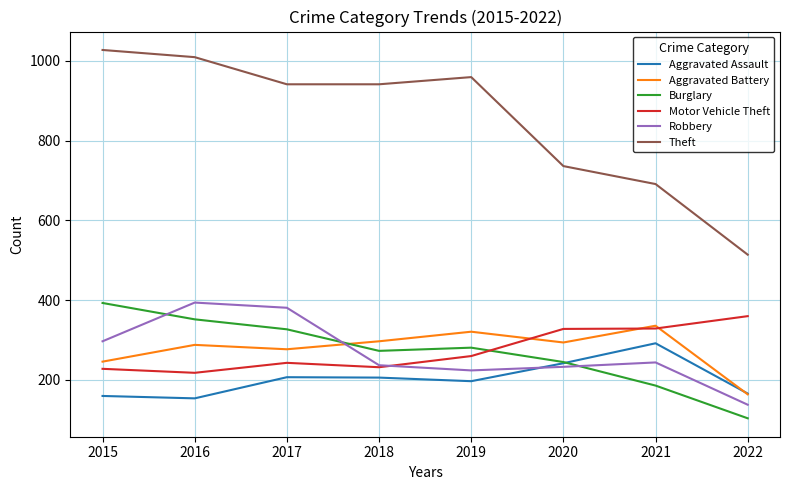

Which series has the largest range (max minus min)?

Theft